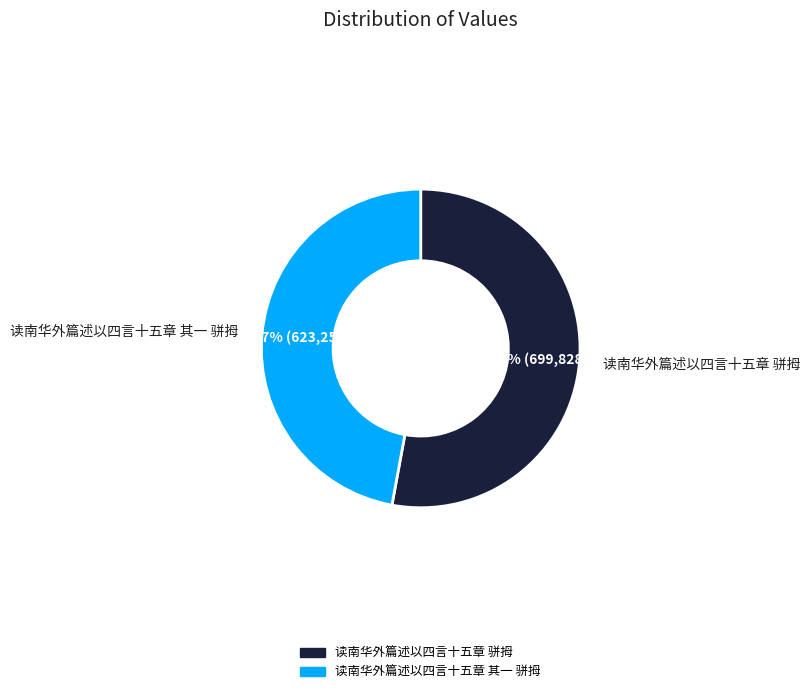

To the nearest percent, what is the combined percentage of 读南华外篇述以四言十五章 其一 骈拇 and 读南华外篇述以四言十五章 骈拇?

100%